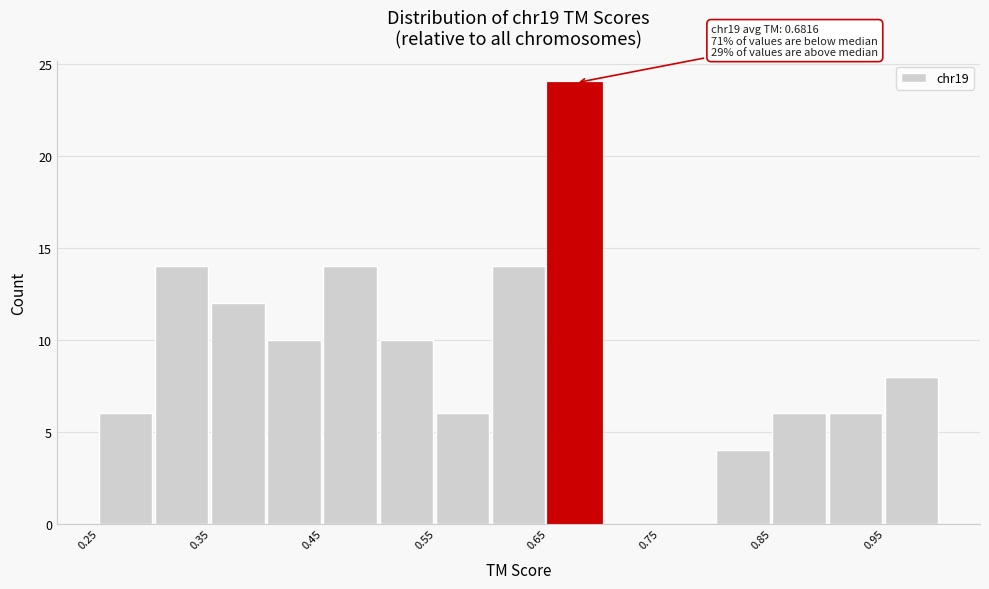

Over which range of the x-axis is the bar tallest?

0.65 to 0.70